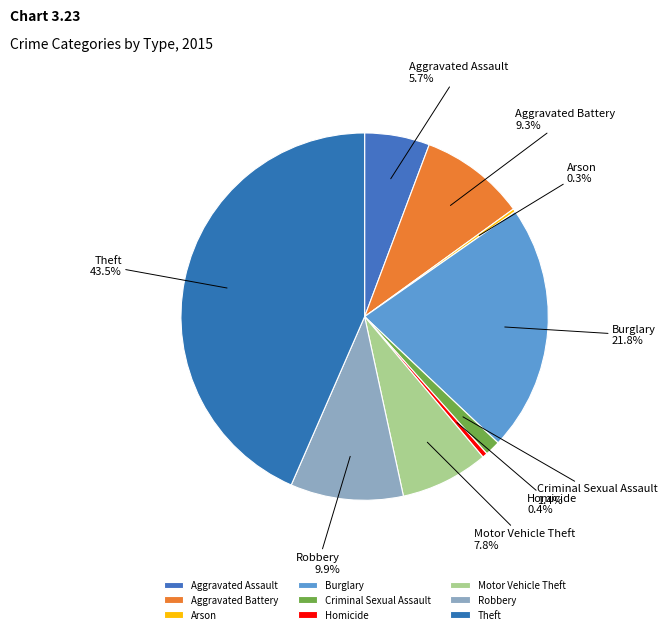

What percentage is the Burglary slice, to the nearest percent?

22%